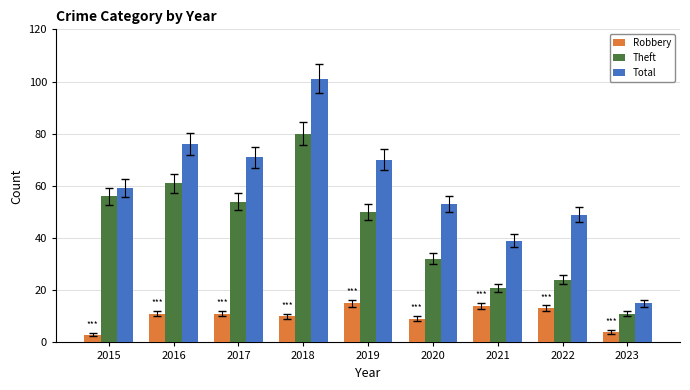

The Theft series shows 24 at 2022. True or false?

True